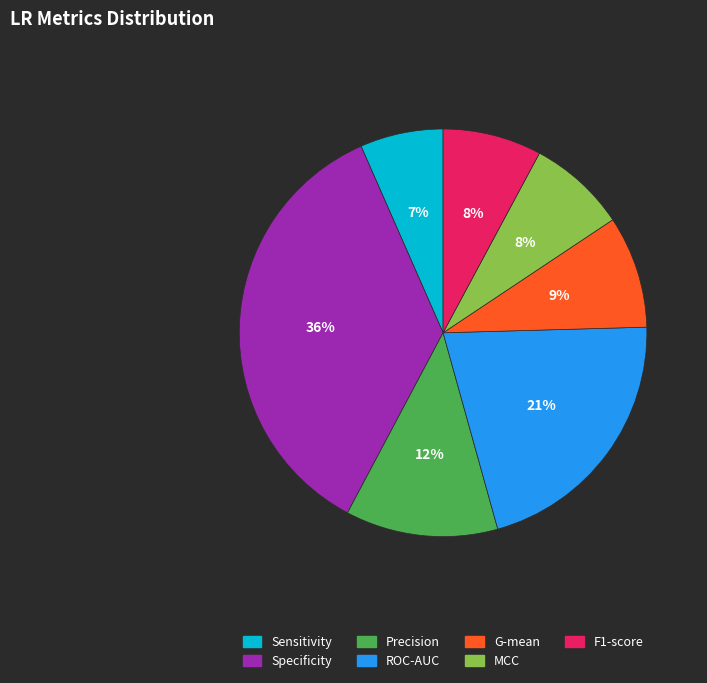

Do Sensitivity and F1-score together represent more than half of the pie?

No